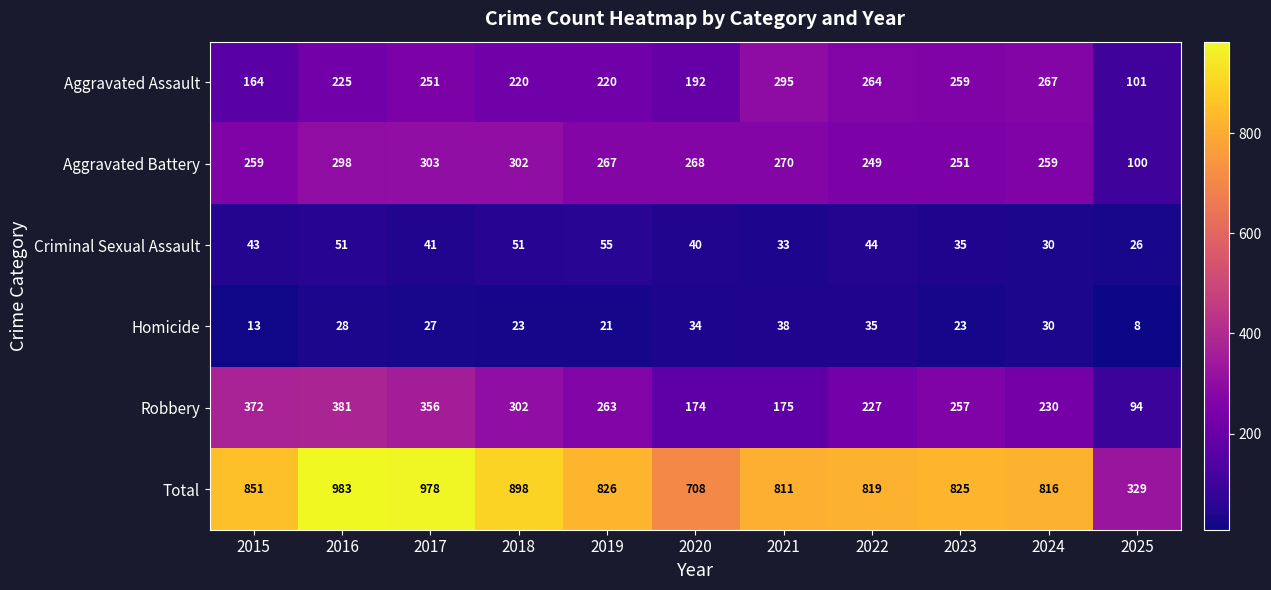

List the series in order of their peak value, highest first.

Total, Robbery, Aggravated Battery, Aggravated Assault, Criminal Sexual Assault, Homicide